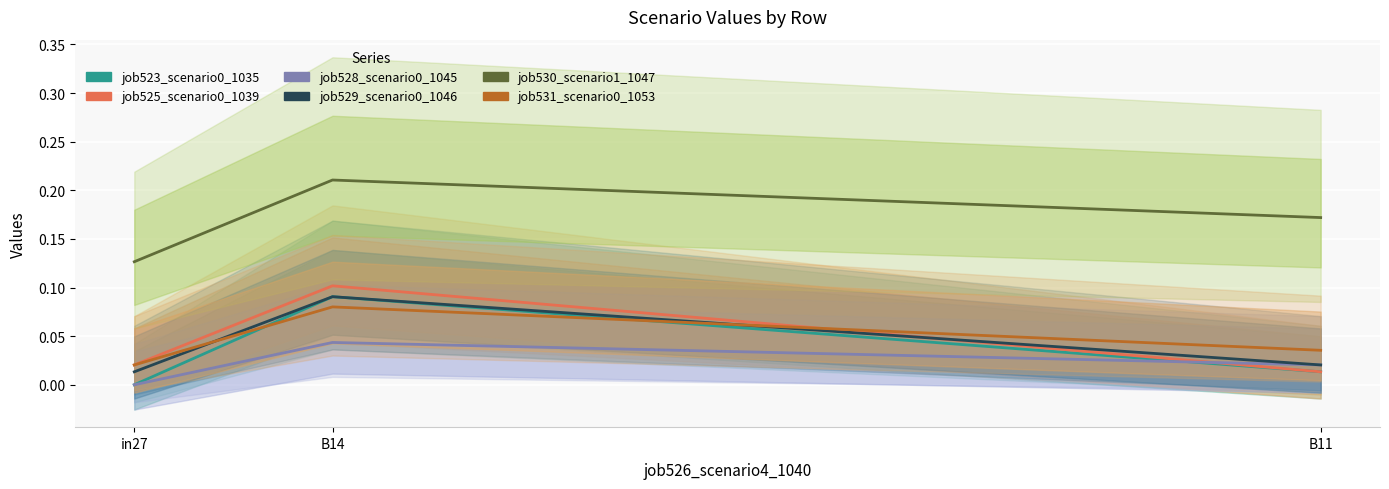

Between in27 and B11, which series saw the biggest shift?

job530_scenario1_1047